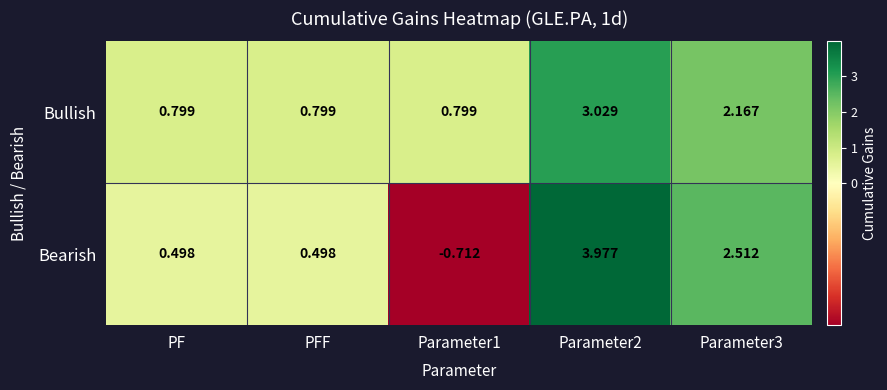

Is the value of Bullish at PFF greater than the value of Bearish at Parameter1?

Yes